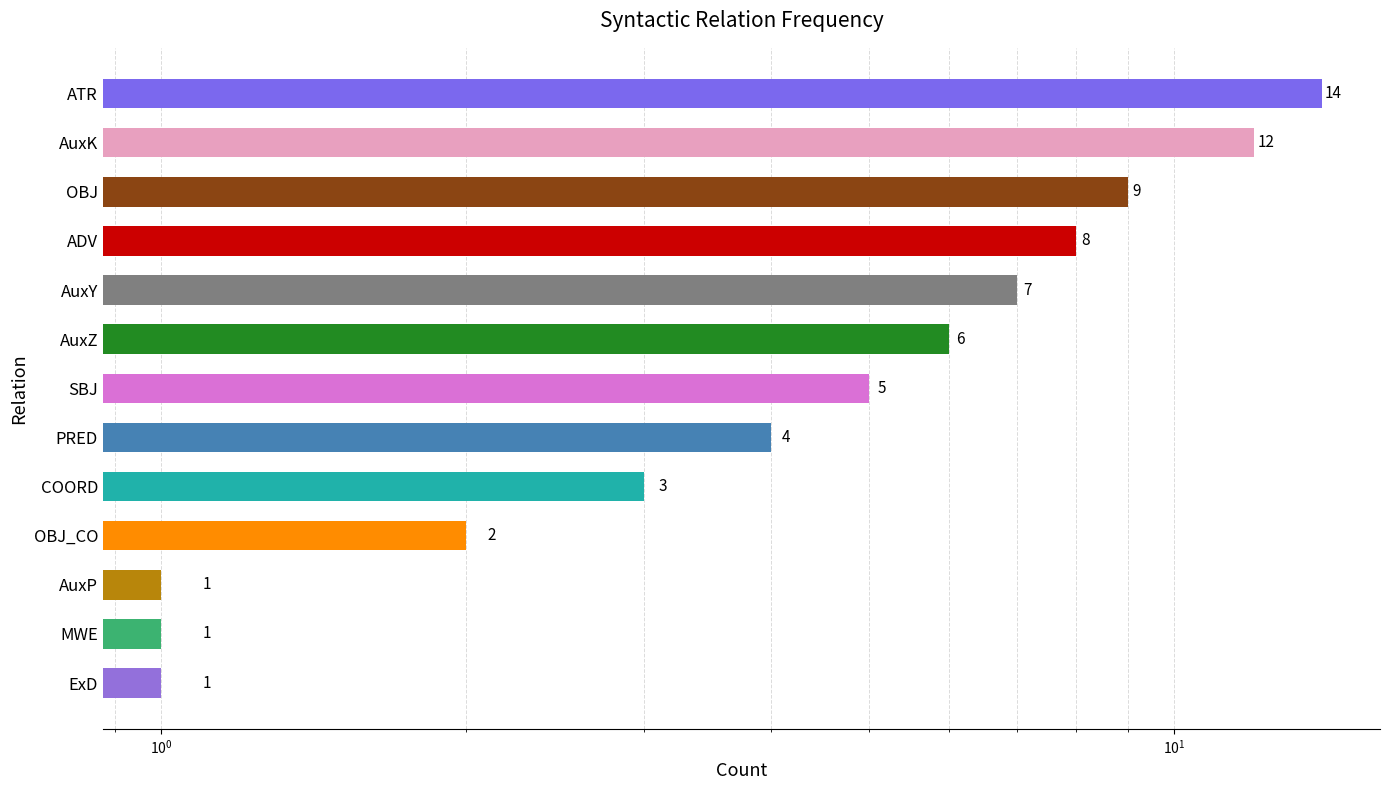

The value at AuxY is 7. True or false?

True